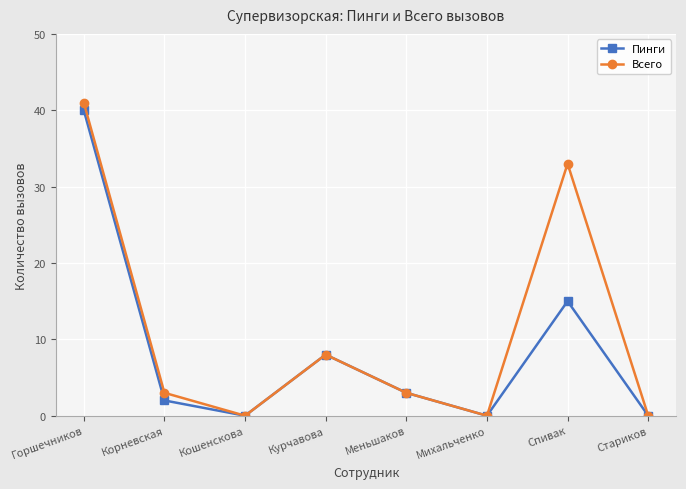

What is the value of the Всего point at the 4th from the left?

8